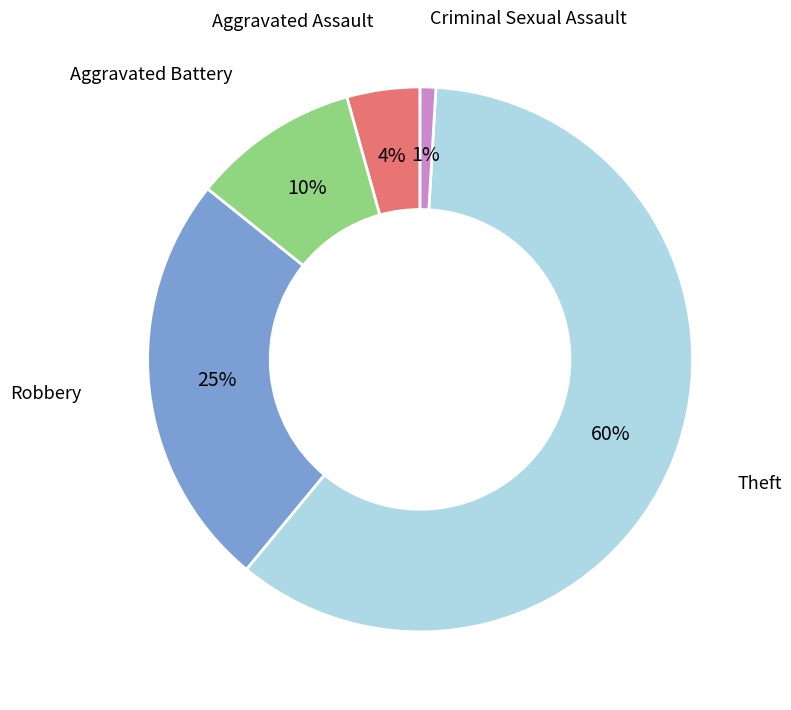

Combined, do Criminal Sexual Assault and Theft account for over 50%?

Yes